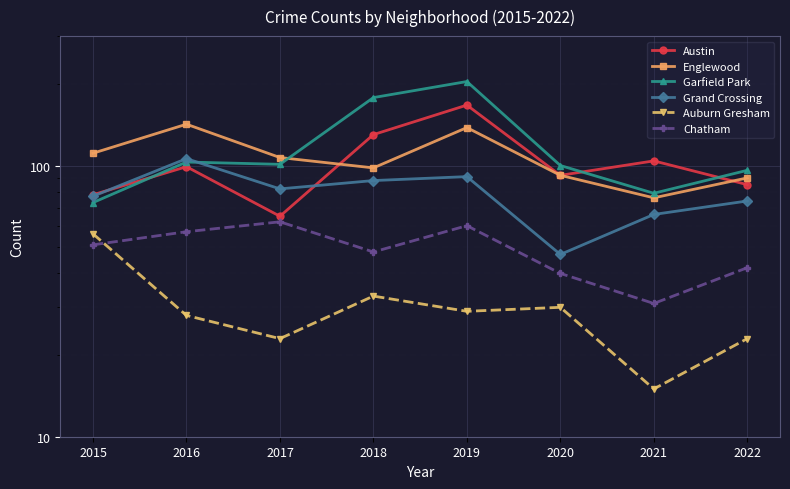

What is the sum of all Chatham values?

391